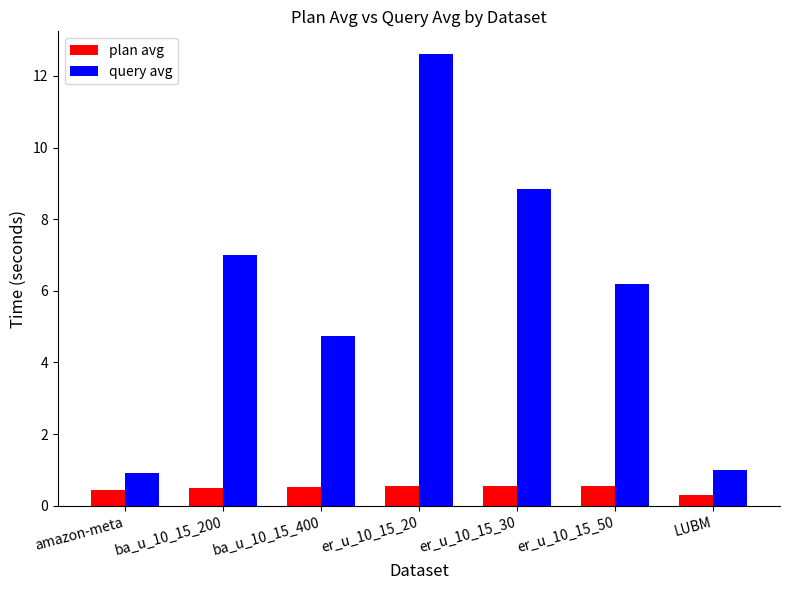

What is the average value of the query avg series?

5.9